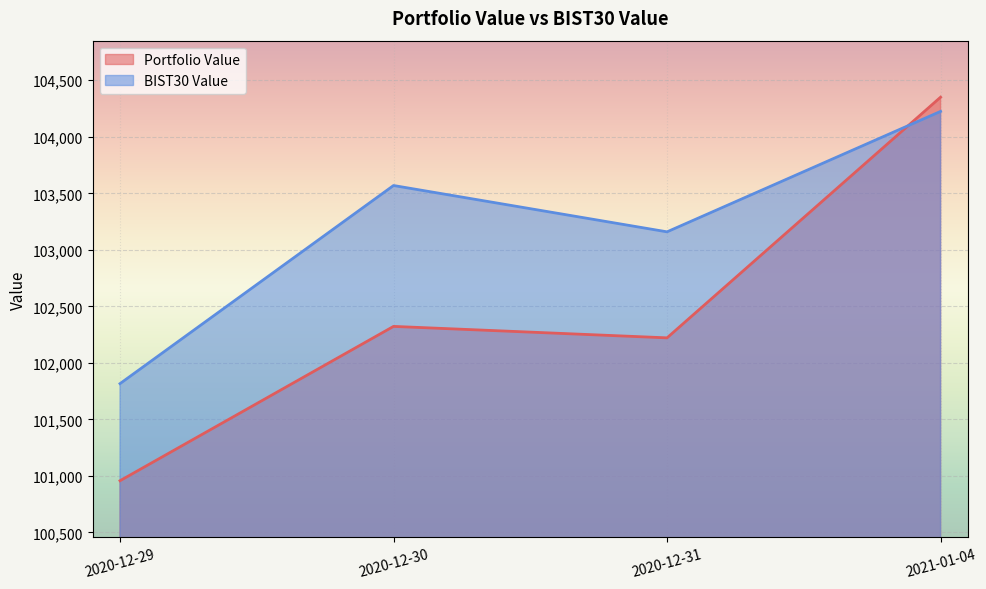

Rank the series by their maximum value, from lowest to highest.

BIST30 Value, Portfolio Value